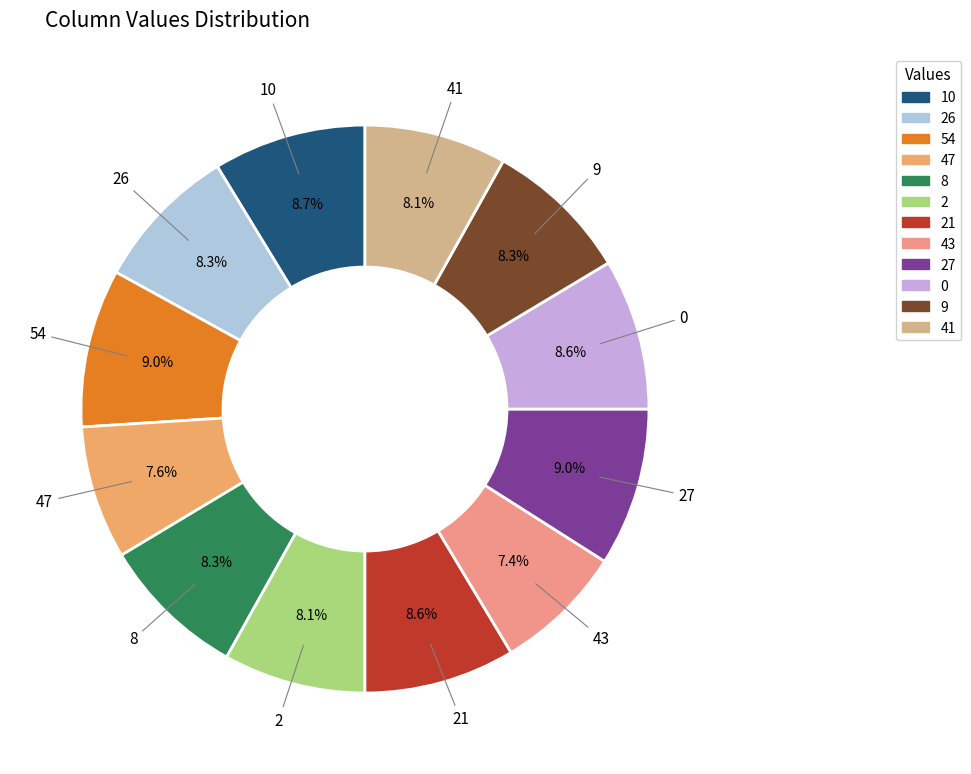

What is the ratio of the value at 9 to the value at 21?

1.0